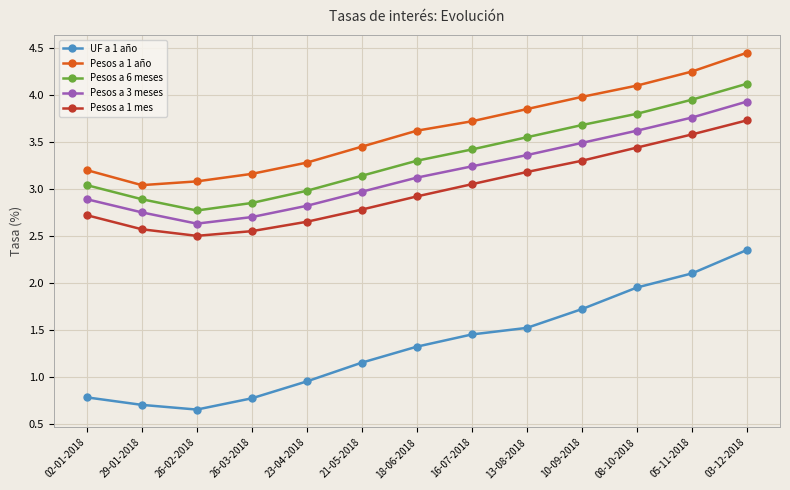

Does the chart have visible grid lines?

Yes